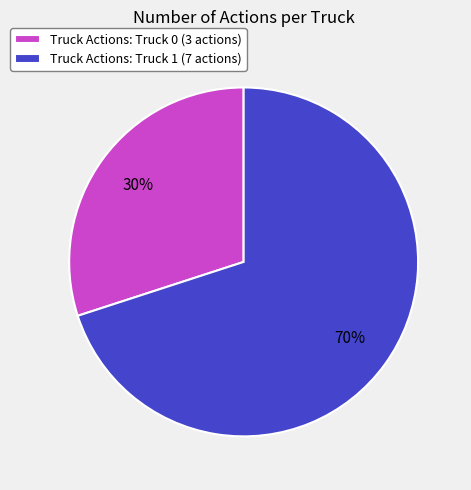

Count the number of slices in the pie.

2